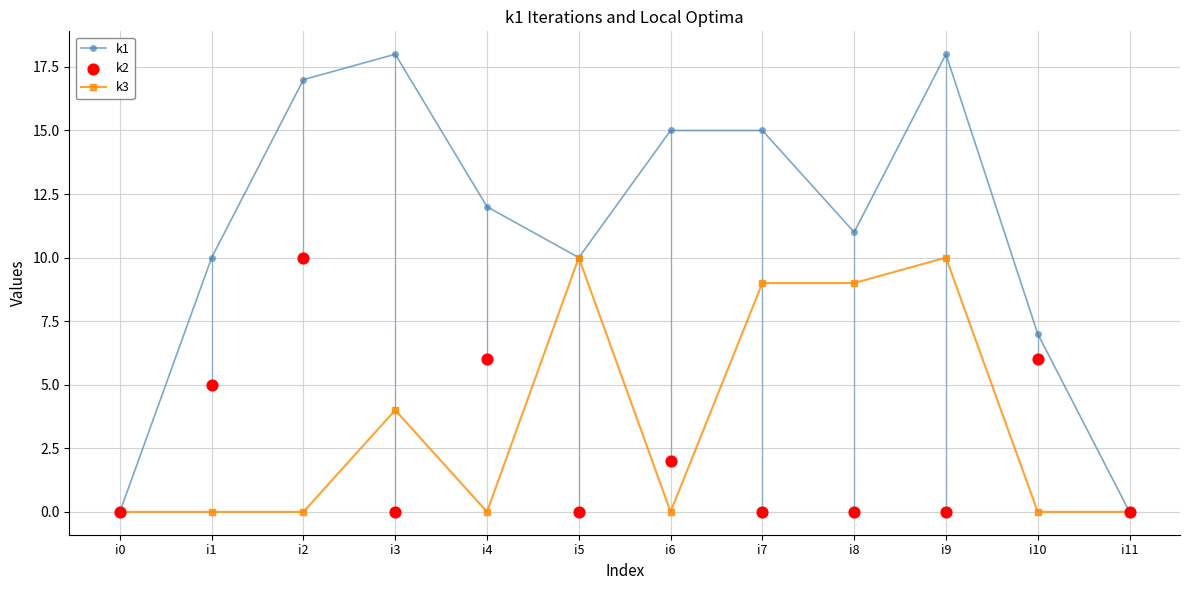

What is the total value across all series at i2?

27